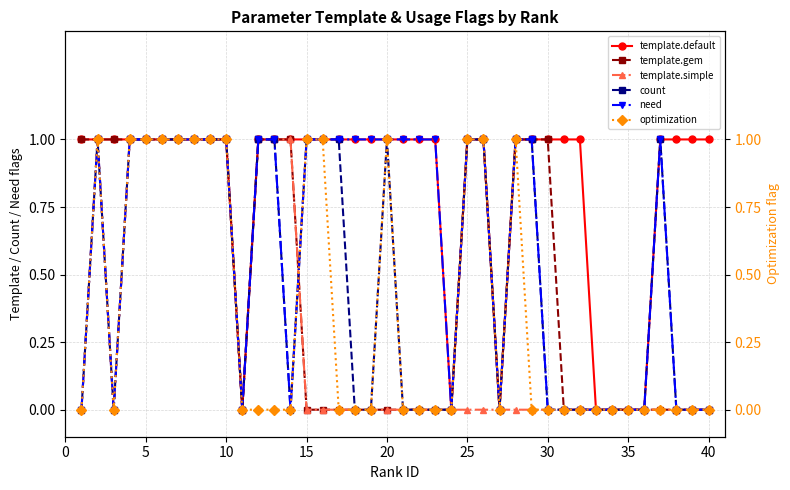

Is the value of template.gem at 30 greater than the value of template.simple at 20?

Yes